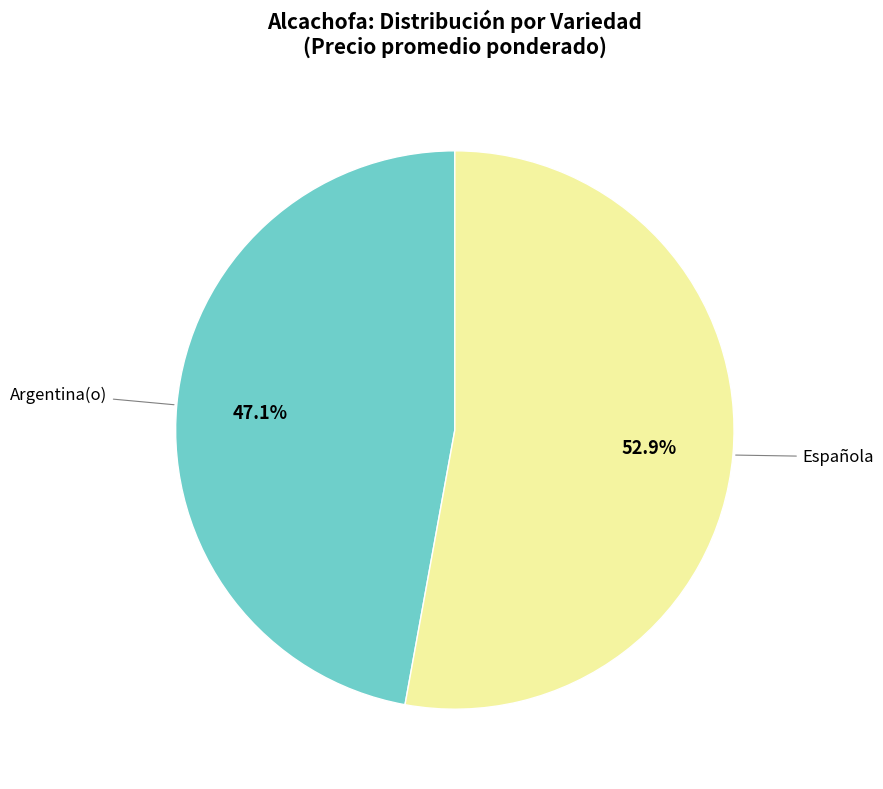

Is there a majority slice in this chart?

Yes